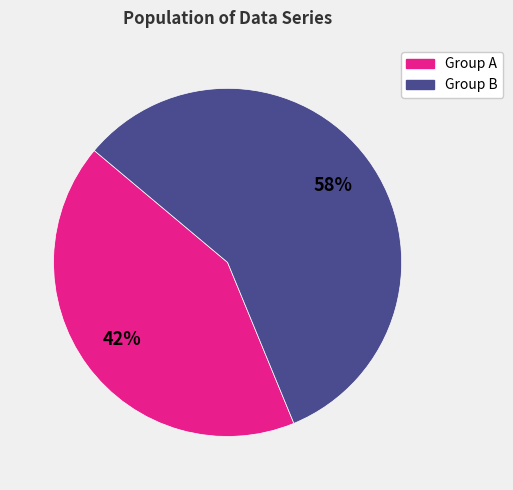

Does any single category account for the majority?

Yes